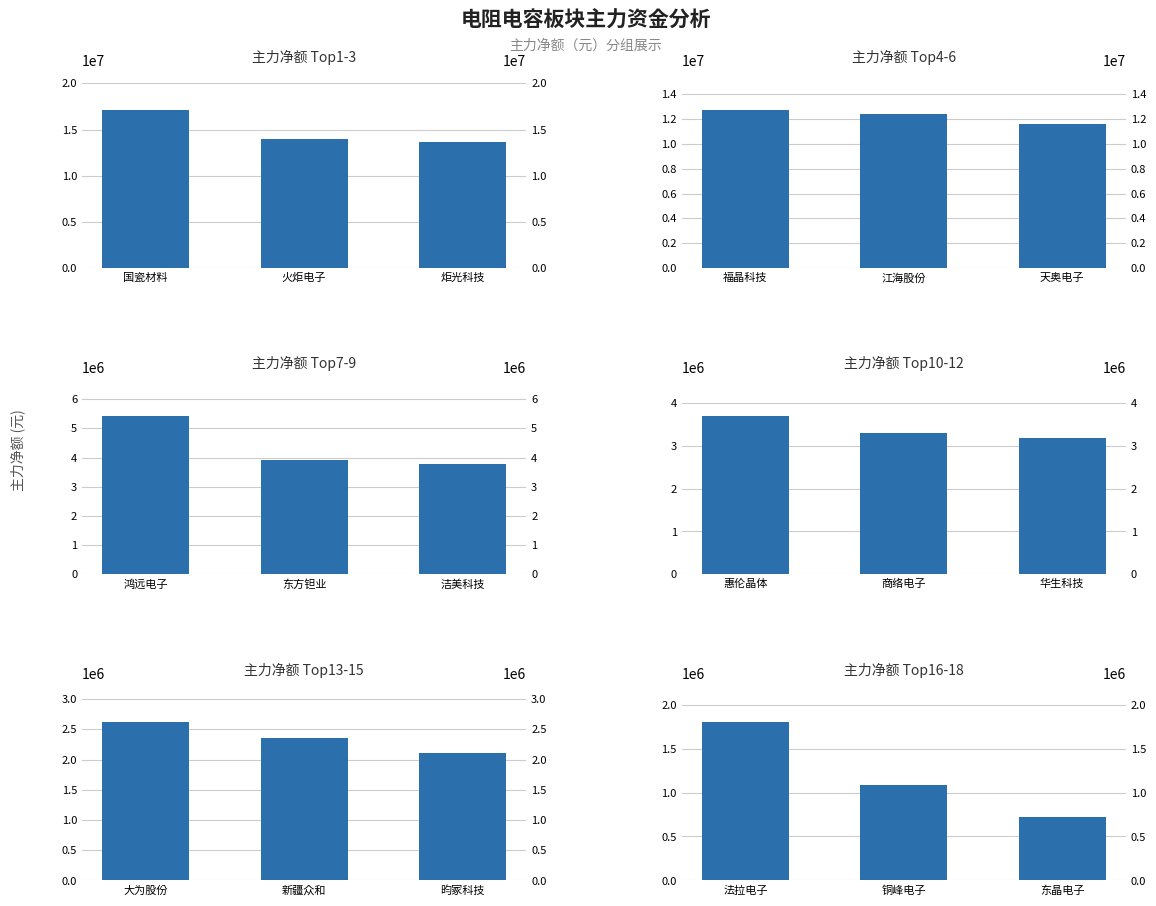

How many categories are shown in the chart?

3